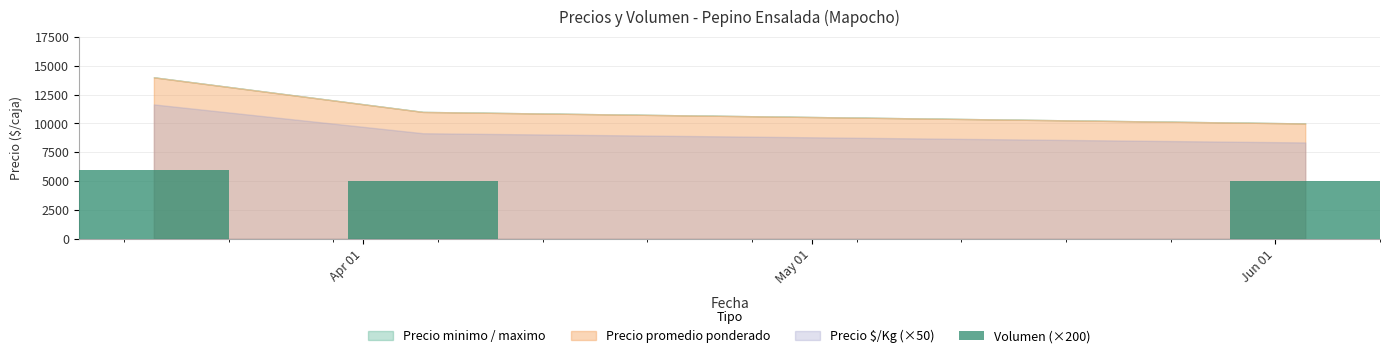

What is the sum of all values?

16000